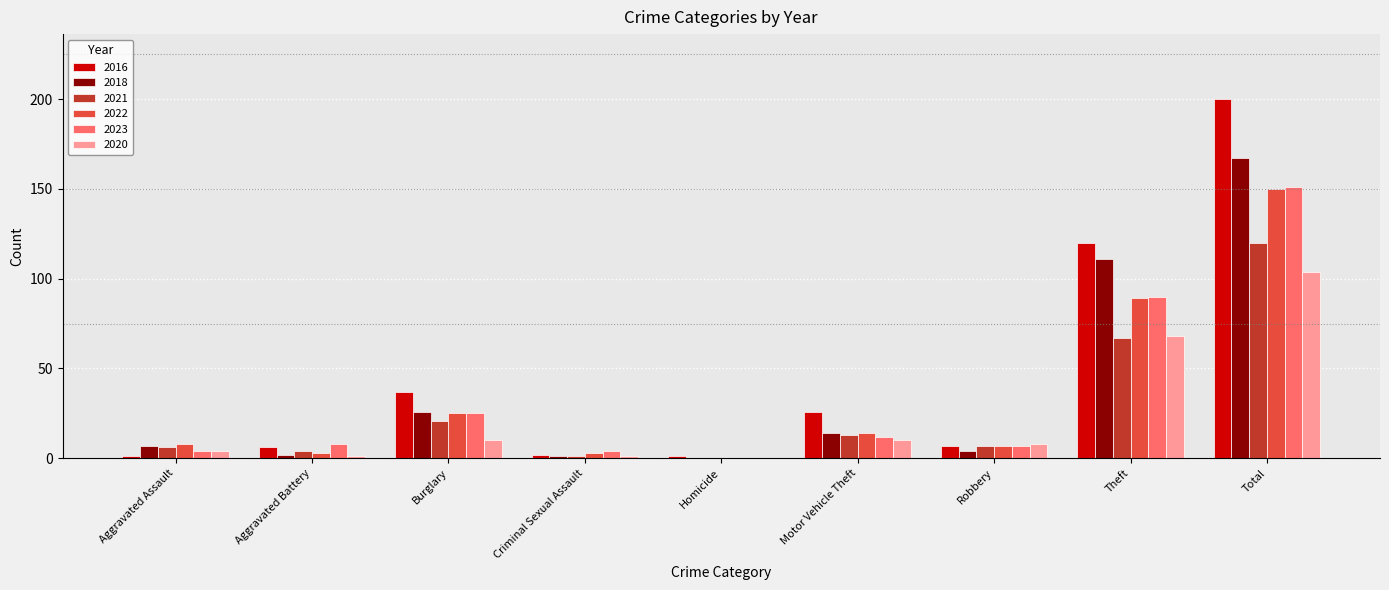

Which category has the highest value across all series?

Total